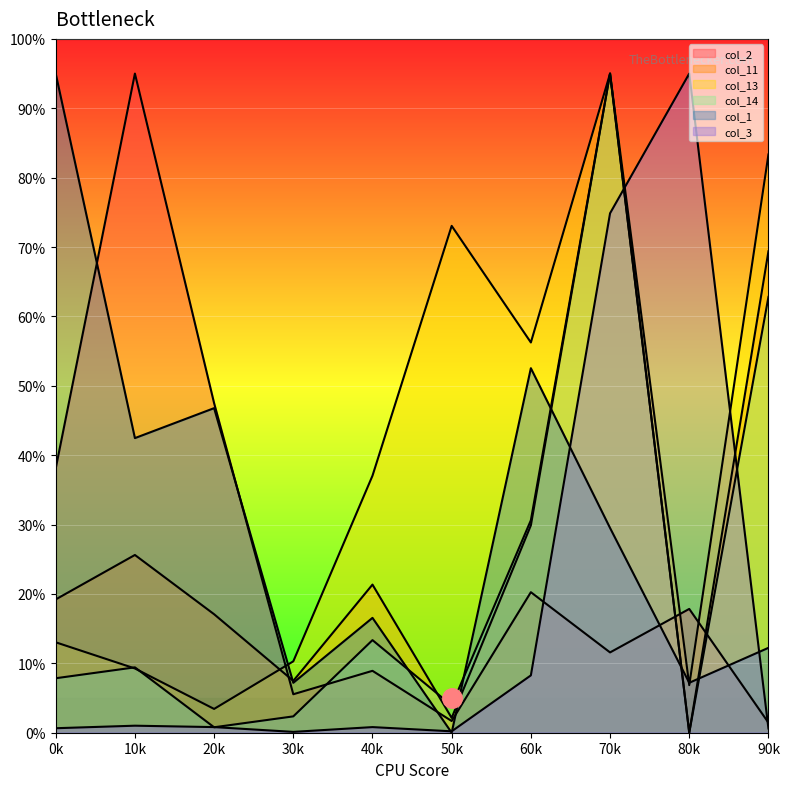

Reading left to right, list all the values displayed in this chart.

col_2: 38.1	95.0	47.5	5.5	8.9	1.7	20.3	11.6	17.8	1.4
col_11: 19.2	25.6	17.1	7.5	21.3	2.1	29.9	95.0	0.0	69.4
col_13: 13.0	9.3	3.4	10.3	37.0	73.1	56.2	95.0	6.9	83.3
col_14: 7.9	9.4	0.8	2.4	13.3	3.9	30.6	95.0	0.0	62.8
col_1: 95.0	42.5	46.8	7.2	16.6	0.0	52.5	29.5	7.2	12.2
col_3: 0.6	1.0	0.8	0.1	0.8	0.2	8.3	74.9	95.0	0.6